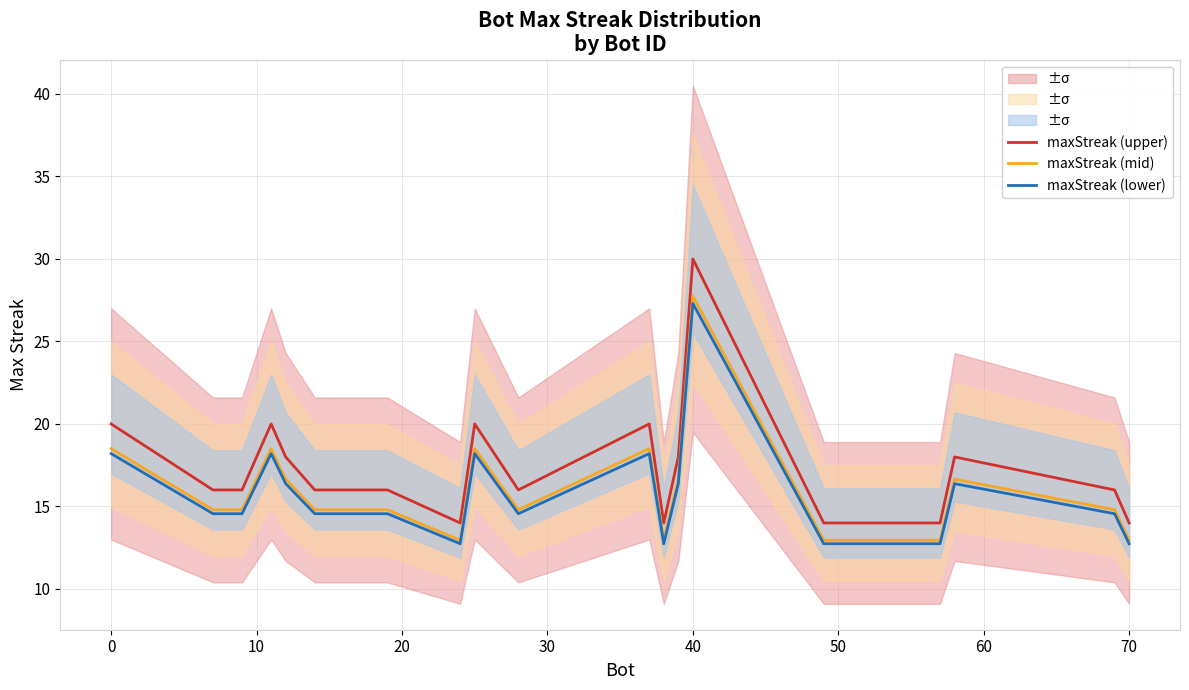

Reading right to left, what are all the values shown in this chart?

maxStreak (upper): 14.0	16.0	18.0	14.0	14.0	14.0	30.0	18.0	14.0	20.0	16.0	20.0	14.0	16.0	16.0	18.0	20.0	16.0	16.0	20.0
maxStreak (mid): 12.9	14.8	16.6	12.9	12.9	12.9	27.8	16.6	12.9	18.5	14.8	18.5	12.9	14.8	14.8	16.6	18.5	14.8	14.8	18.5
maxStreak (lower): 12.7	14.6	16.4	12.7	12.7	12.7	27.3	16.4	12.7	18.2	14.6	18.2	12.7	14.6	14.6	16.4	18.2	14.6	14.6	18.2